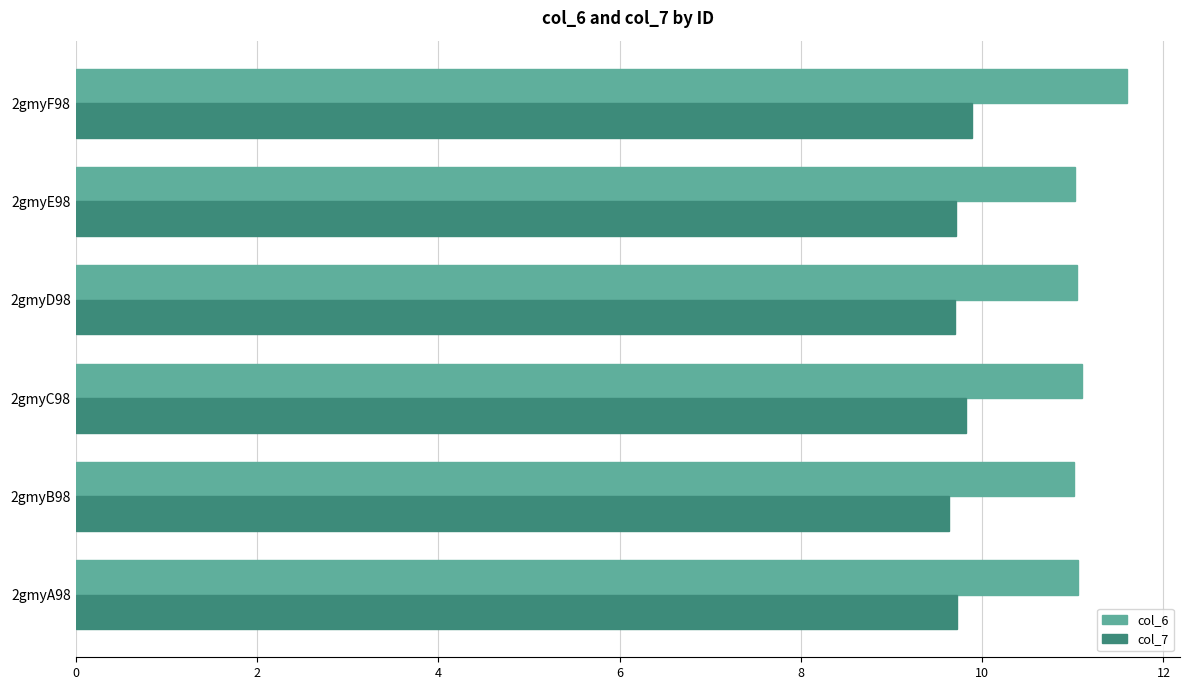

The value of col_7 at 2gmyC98 is 9.8. True or false?

True